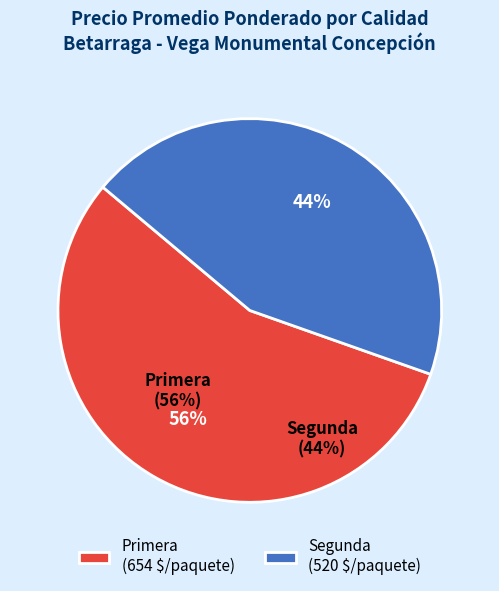

Which has a higher value, Primera or Segunda?

Primera